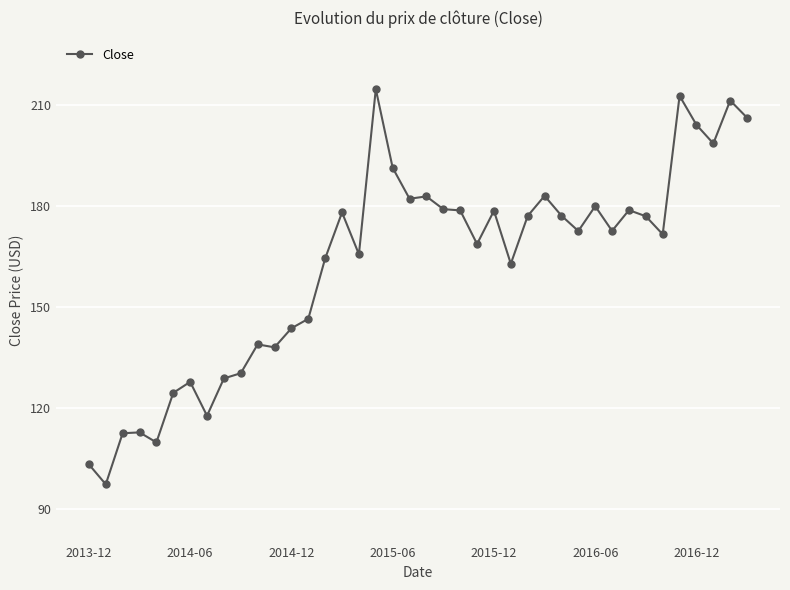

What is the smallest value displayed?

97.3